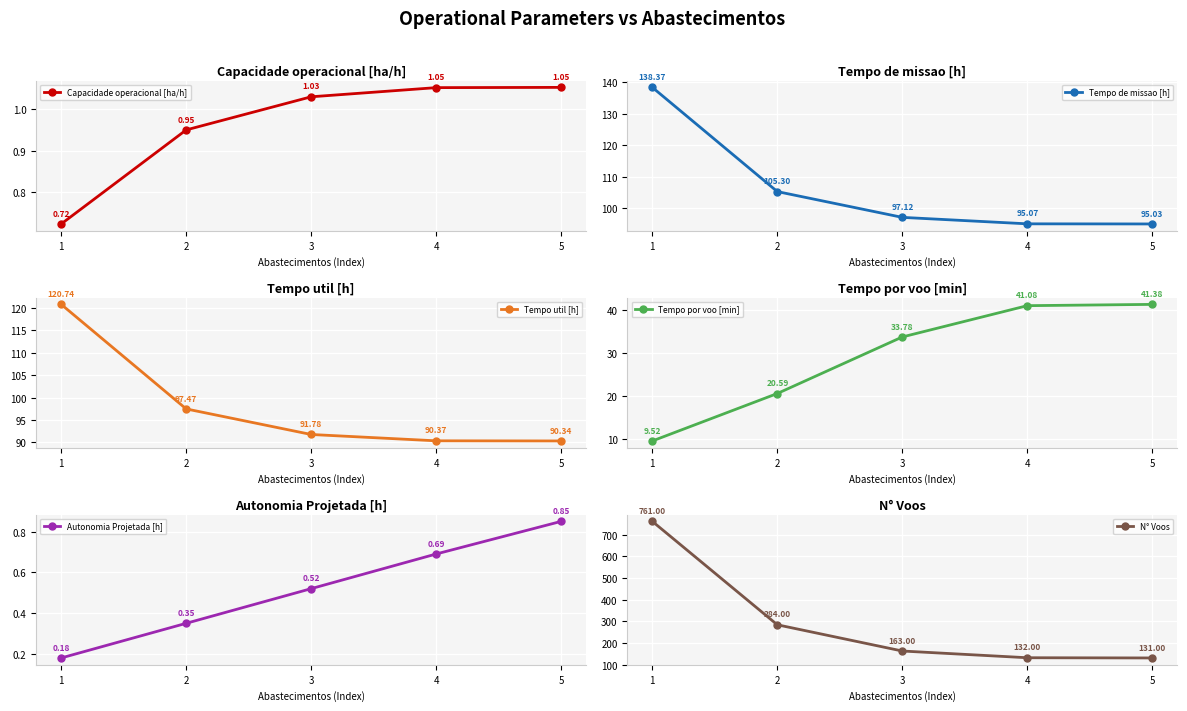

At which category does the chart reach its peak across all series?

1